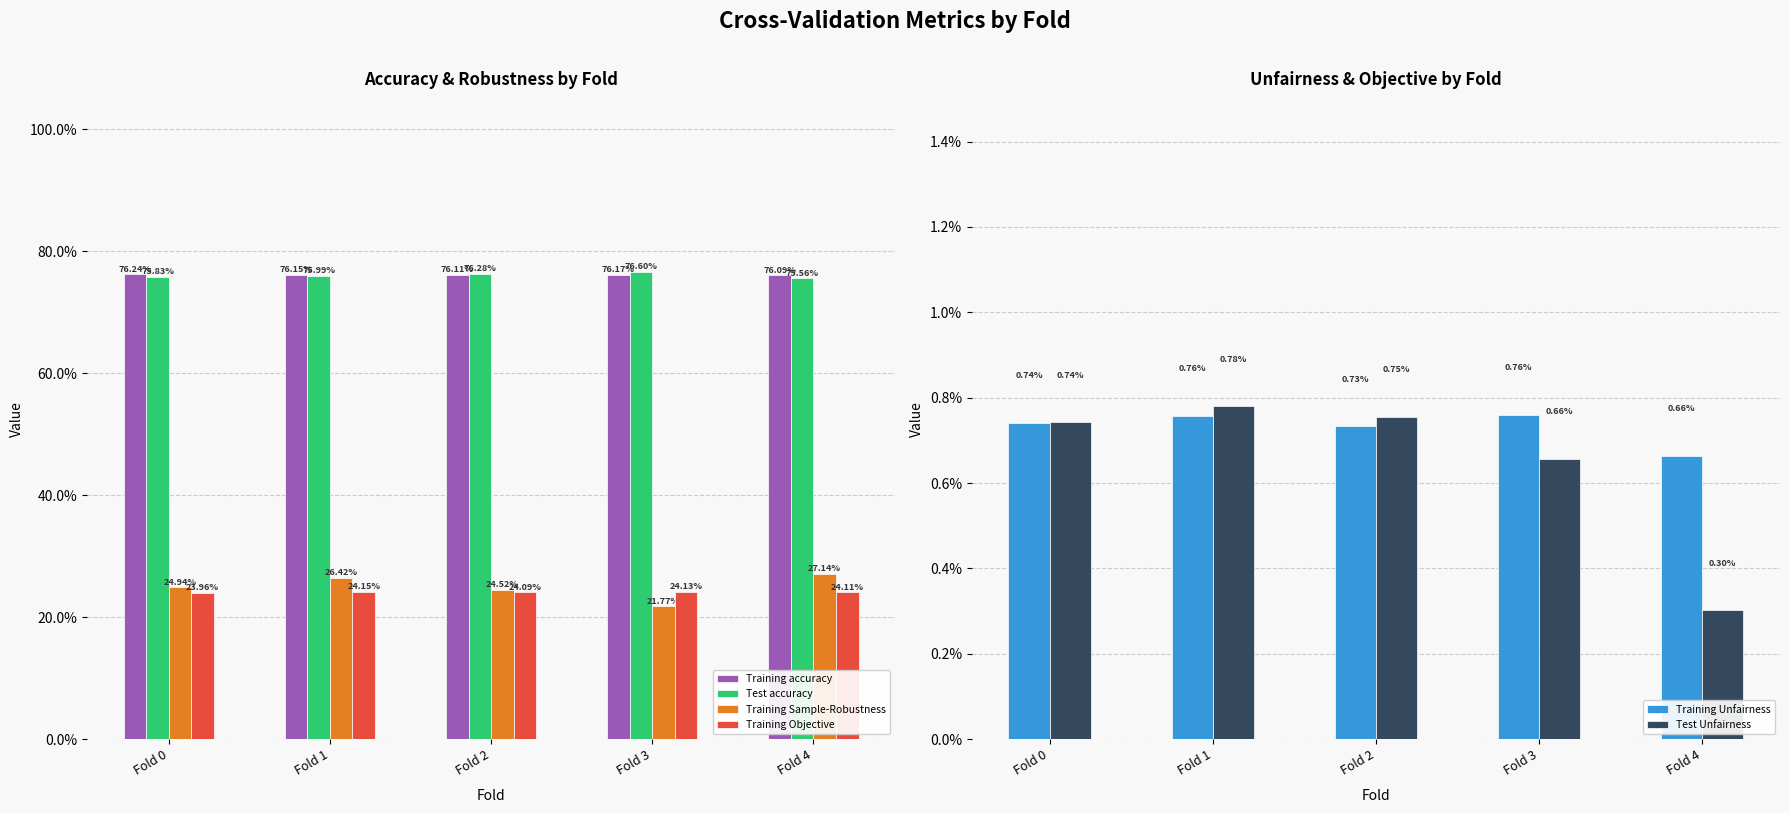

What are all the series names shown in the legend?

Training accuracy, Test accuracy, Training Sample-Robustness, Training Objective, Training Unfairness, Test Unfairness